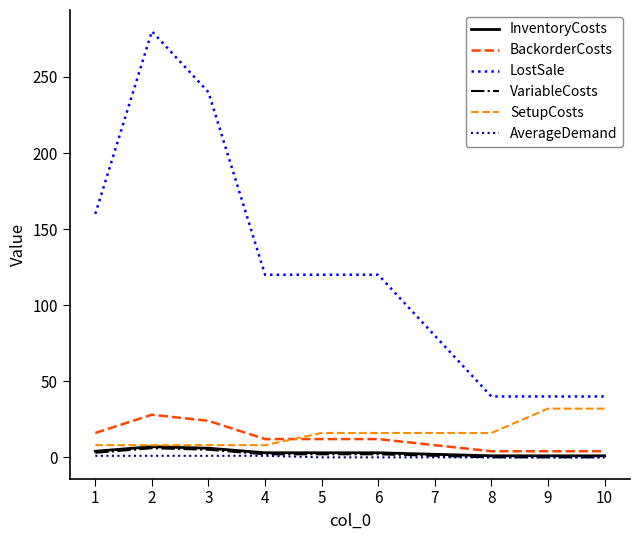

How many AverageDemand values are between 0 and 1?

10